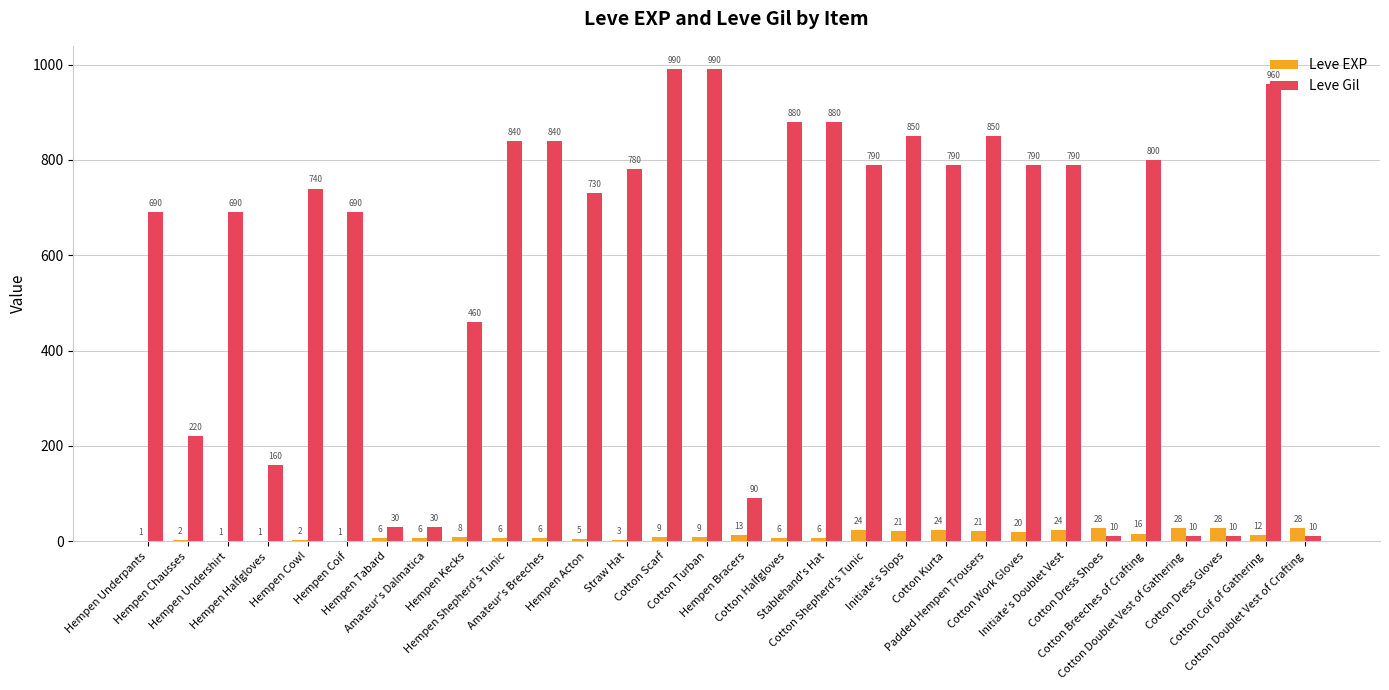

Reading left to right, list all the values displayed in this chart.

Leve EXP: 1	2	1	1	2	1	6	6	8	6	6	5	3	9	9	13	6	6	24	21	24	21	20	24	28	16	28	28	12	28
Leve Gil: 690	220	690	160	740	690	30	30	460	840	840	730	780	990	990	90	880	880	790	850	790	850	790	790	10	800	10	10	960	10